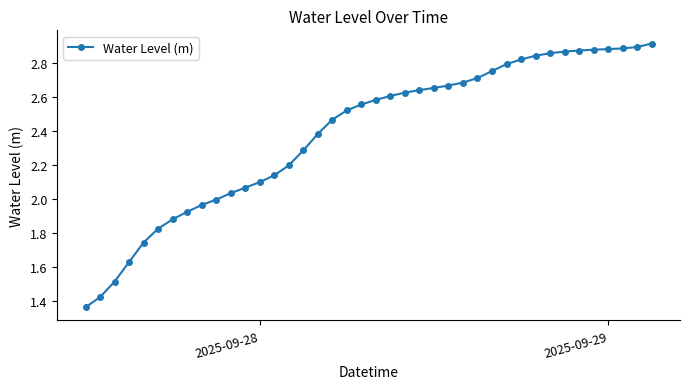

How many lines are shown in the chart?

1